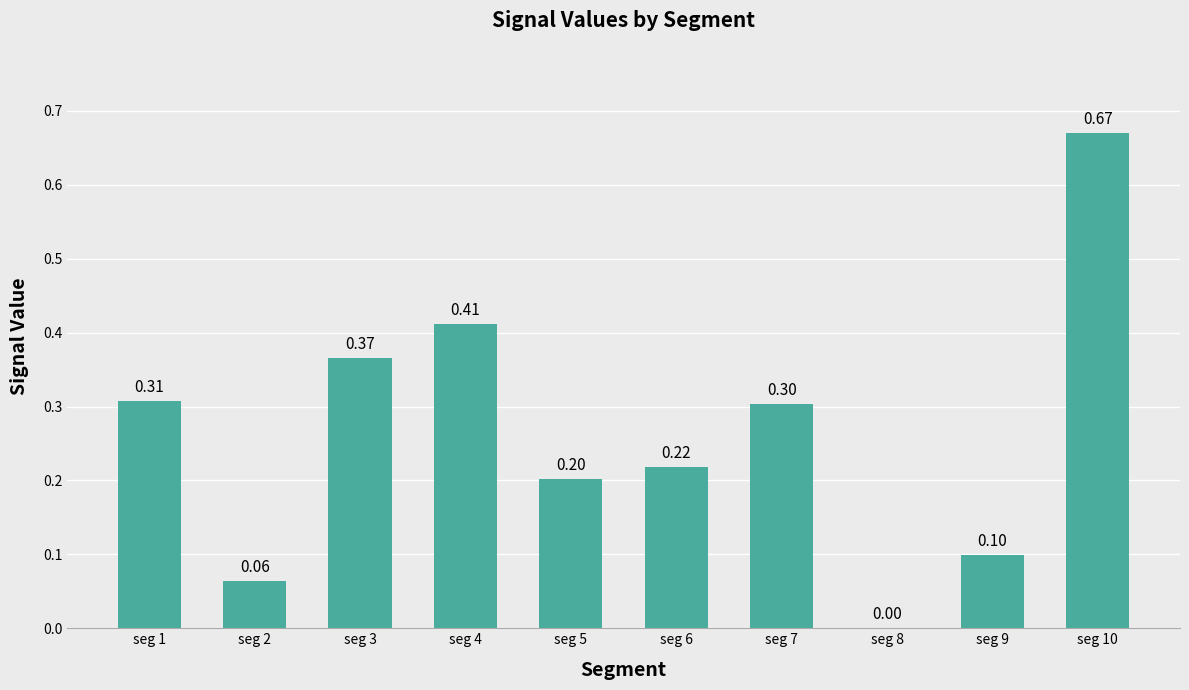

The chart shows a value of 0.1 at seg 6. True or false?

False